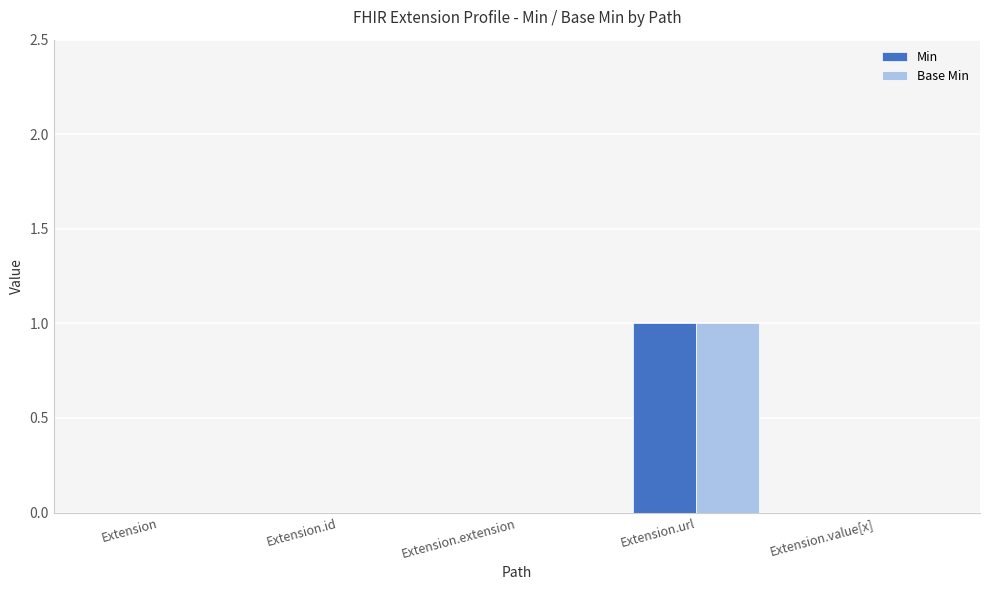

At which category is the sum across all series the highest?

Extension.url